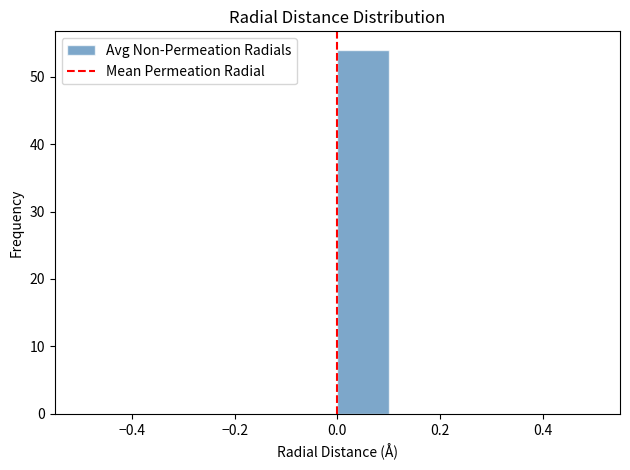

Over which range of the x-axis is the bar tallest?

0.0 to 0.1